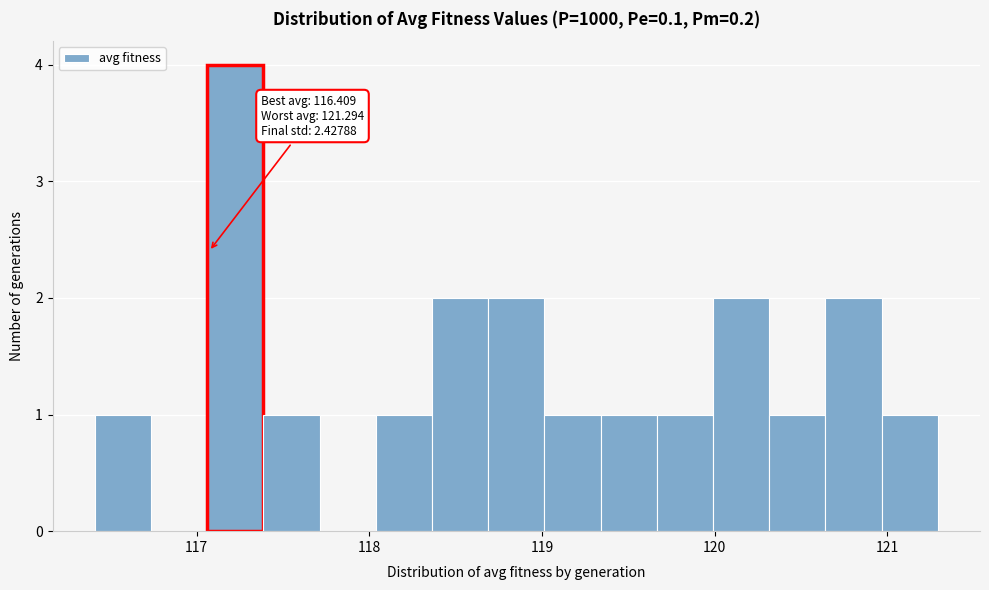

Read against the x-axis, roughly where is the centre of the tallest bar?

117.2